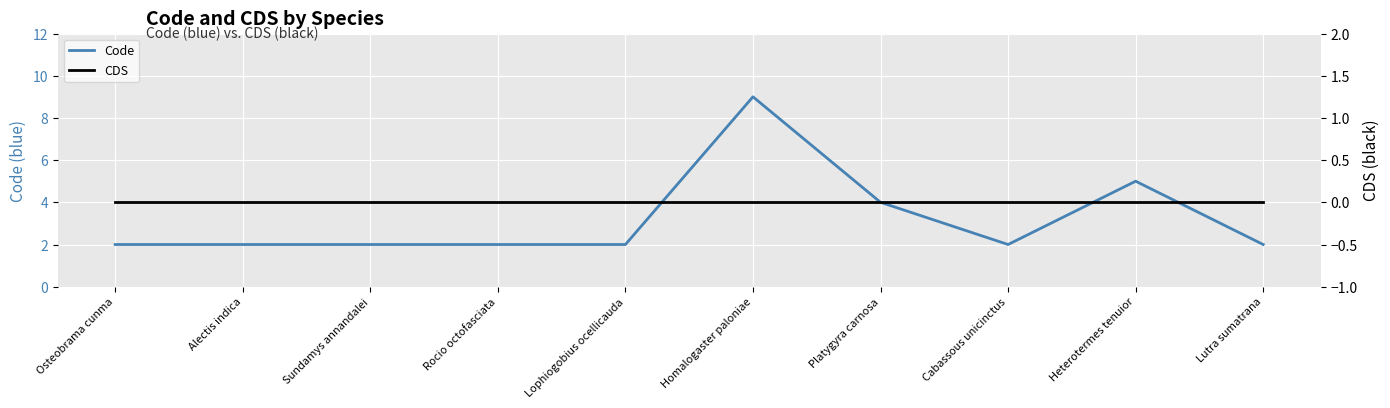

Is the value of CDS at Platygyra carnosa greater than the value of Code at Lutra sumatrana?

No